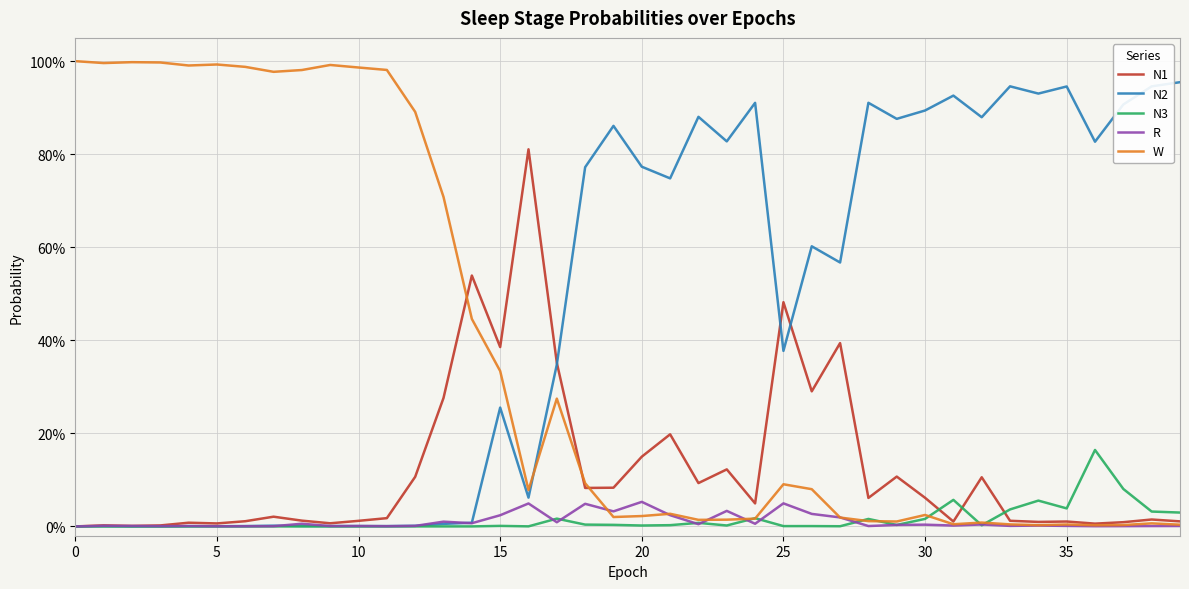

Reading left to right, extract all data points from this chart.

N1: 0.0	0.0	0.0	0.0	0.0	0.0	0.0	0.0	0.0	0.0	0.0	0.0	0.1	0.3	0.5	0.4	0.8	0.4	0.1	0.1	0.1	0.2	0.1	0.1	0.0	0.5	0.3	0.4	0.1	0.1	0.1	0.0	0.1	0.0	0.0	0.0	0.0	0.0	0.0	0.0
N2: 0.0	0.0	0.0	0.0	0.0	0.0	0.0	0.0	0.0	0.0	0.0	0.0	0.0	0.0	0.0	0.3	0.1	0.3	0.8	0.9	0.8	0.7	0.9	0.8	0.9	0.4	0.6	0.6	0.9	0.9	0.9	0.9	0.9	0.9	0.9	0.9	0.8	0.9	0.9	1.0
N3: 0.0	0.0	0.0	0.0	0.0	0.0	0.0	0.0	0.0	0.0	0.0	0.0	0.0	0.0	0.0	0.0	0.0	0.0	0.0	0.0	0.0	0.0	0.0	0.0	0.0	0.0	0.0	0.0	0.0	0.0	0.0	0.1	0.0	0.0	0.1	0.0	0.2	0.1	0.0	0.0
R: 0.0	0.0	0.0	0.0	0.0	0.0	0.0	0.0	0.0	0.0	0.0	0.0	0.0	0.0	0.0	0.0	0.0	0.0	0.0	0.0	0.1	0.0	0.0	0.0	0.0	0.0	0.0	0.0	0.0	0.0	0.0	0.0	0.0	0.0	0.0	0.0	0.0	0.0	0.0	0.0
W: 1.0	1.0	1.0	1.0	1.0	1.0	1.0	1.0	1.0	1.0	1.0	1.0	0.9	0.7	0.4	0.3	0.1	0.3	0.1	0.0	0.0	0.0	0.0	0.0	0.0	0.1	0.1	0.0	0.0	0.0	0.0	0.0	0.0	0.0	0.0	0.0	0.0	0.0	0.0	0.0